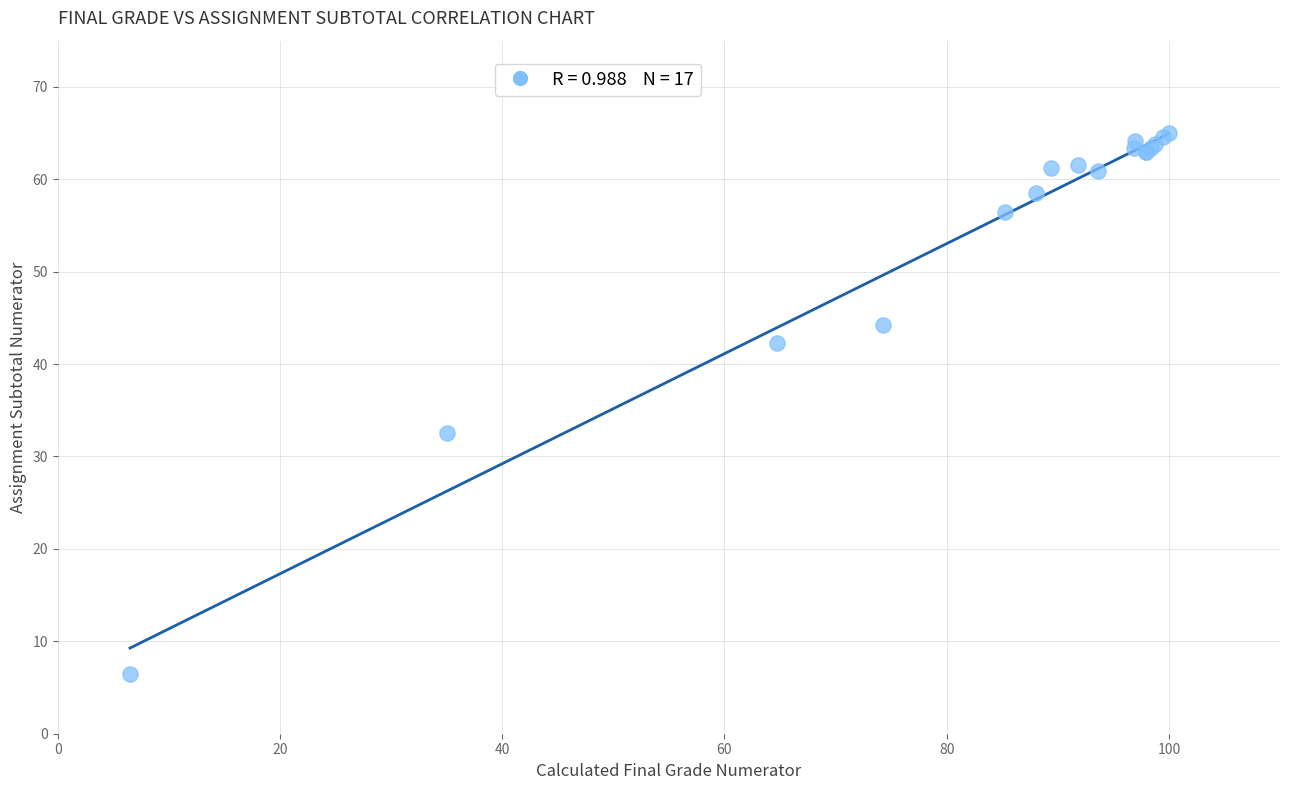

What Y value in the scatter plot is closest to 35?

32.5